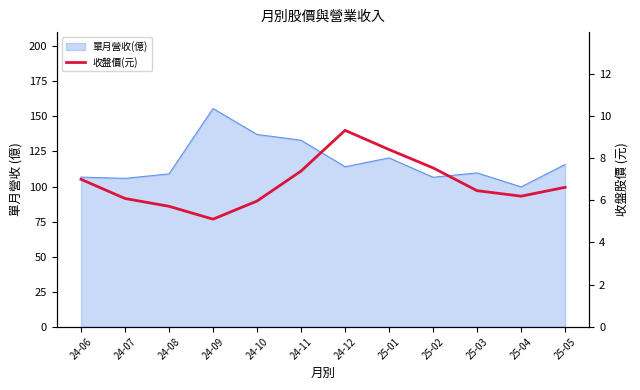

The value at 24-10 is 6.0. True or false?

True